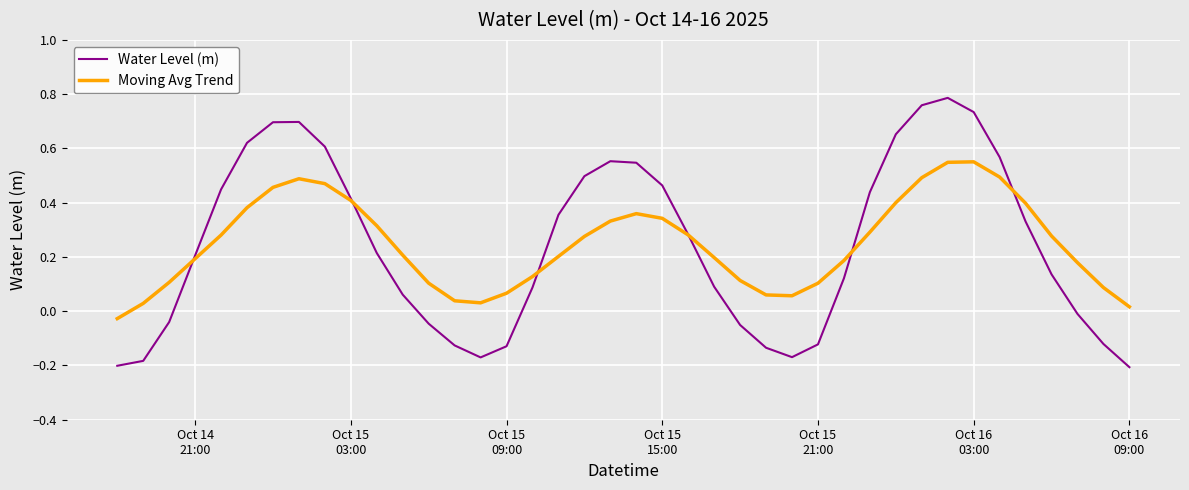

Rank the series by their maximum value, from lowest to highest.

Moving Avg Trend, Water Level (m)